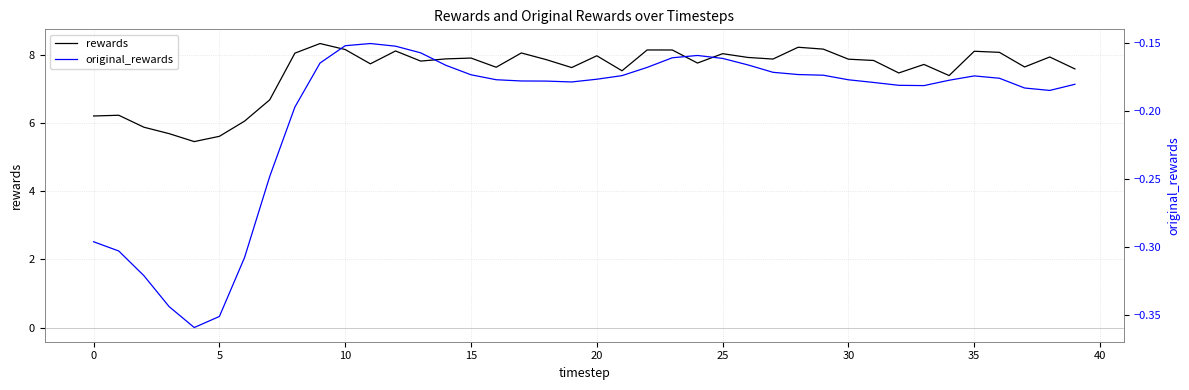

What is the label of the 17th point from the right?

23